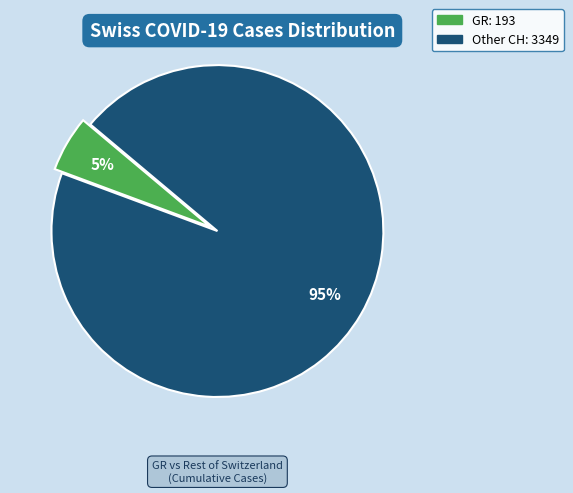

To the nearest percent, what is the average slice percentage?

50%